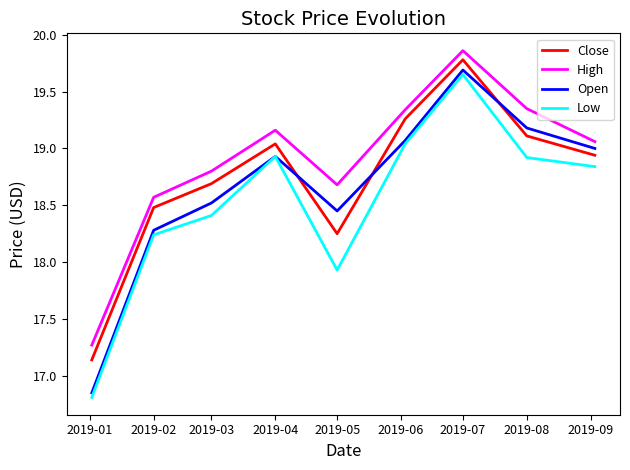

What is the minimum value for Low?

16.8